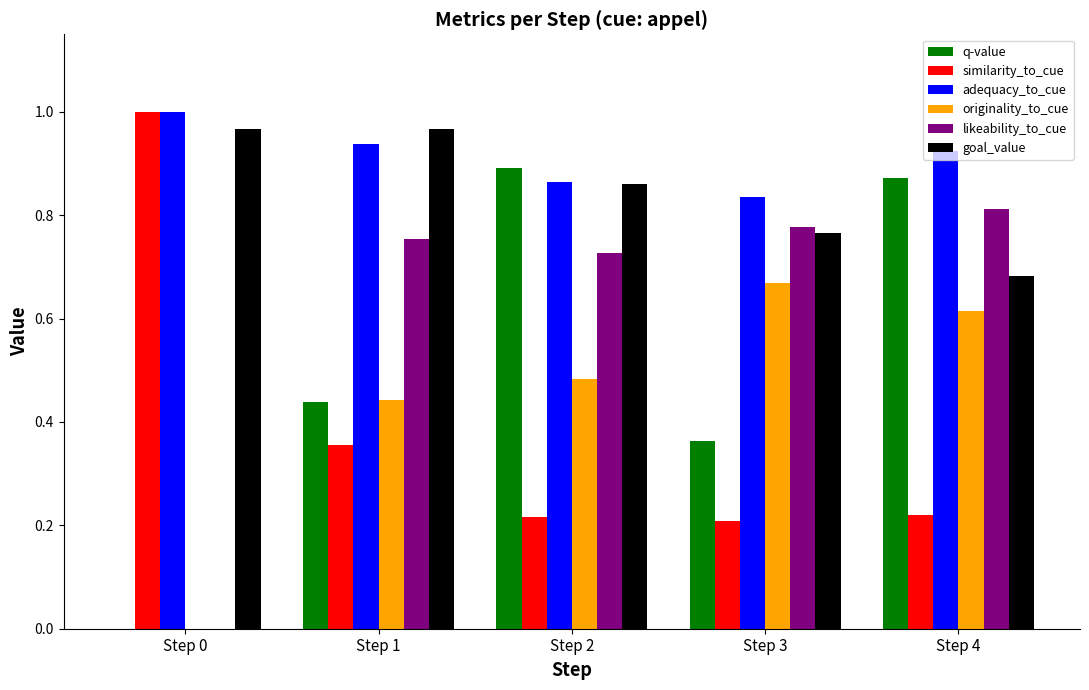

Which category has the highest value across all series?

Step 0